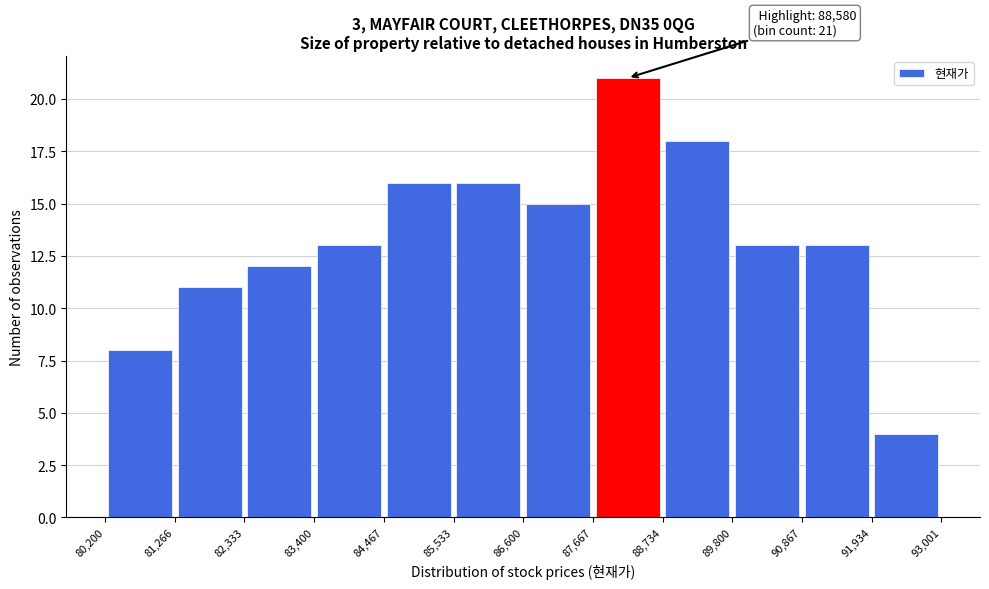

Which range on the x-axis has the tallest bar?

87,667 to 88,734